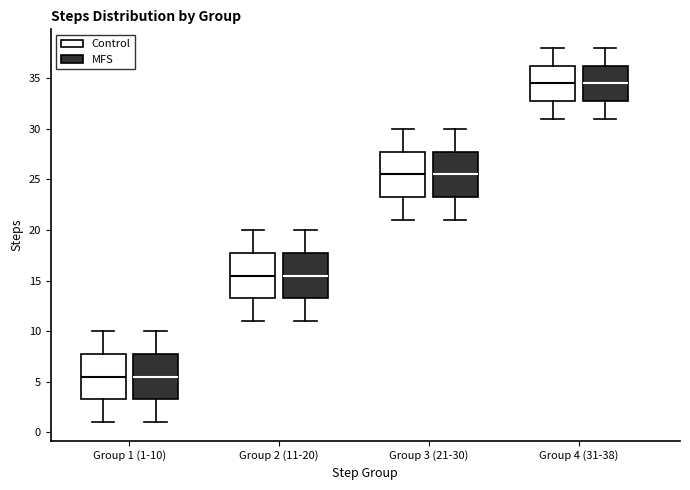

Reading left to right, read every box against the y-axis: the position of its median line, the range the box covers, and the ends of its whiskers. The values are not printed on the chart, so give them approximately, as read against the axis.

Group 1 (1-10) (Control): median 5.5, box 3.5 to 8.0, whiskers 1.0 to 10.0
Group 1 (1-10) (MFS): median 5.5, box 3.5 to 8.0, whiskers 1.0 to 10.0
Group 2 (11-20) (Control): median 15.5, box 13.5 to 18.0, whiskers 11.0 to 20.0
Group 2 (11-20) (MFS): median 15.5, box 13.5 to 18.0, whiskers 11.0 to 20.0
Group 3 (21-30) (Control): median 25.5, box 23.5 to 28.0, whiskers 21.0 to 30.0
Group 3 (21-30) (MFS): median 25.5, box 23.5 to 28.0, whiskers 21.0 to 30.0
Group 4 (31-38) (Control): median 34.5, box 33.0 to 36.5, whiskers 31.0 to 38.0
Group 4 (31-38) (MFS): median 34.5, box 33.0 to 36.5, whiskers 31.0 to 38.0